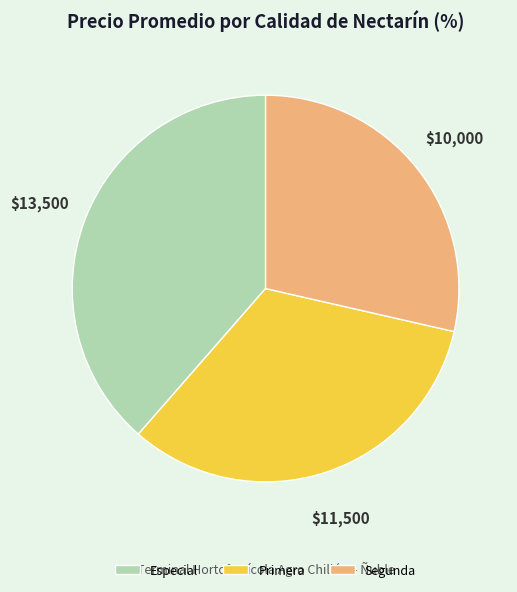

Is there a majority slice in this chart?

No